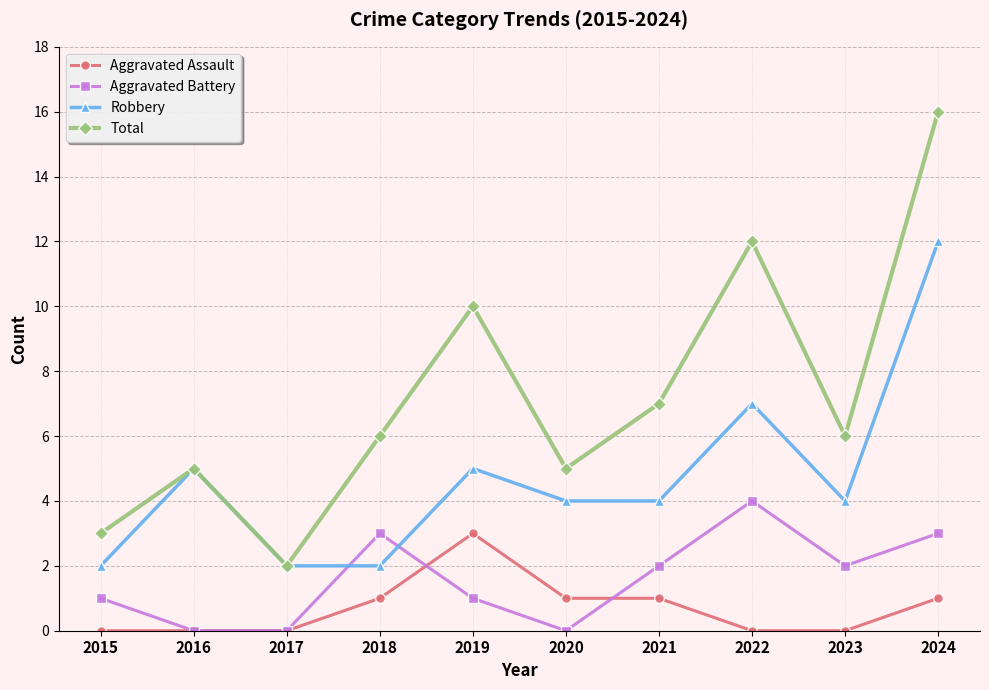

What is the spread (max minus min) of values at 2020?

5